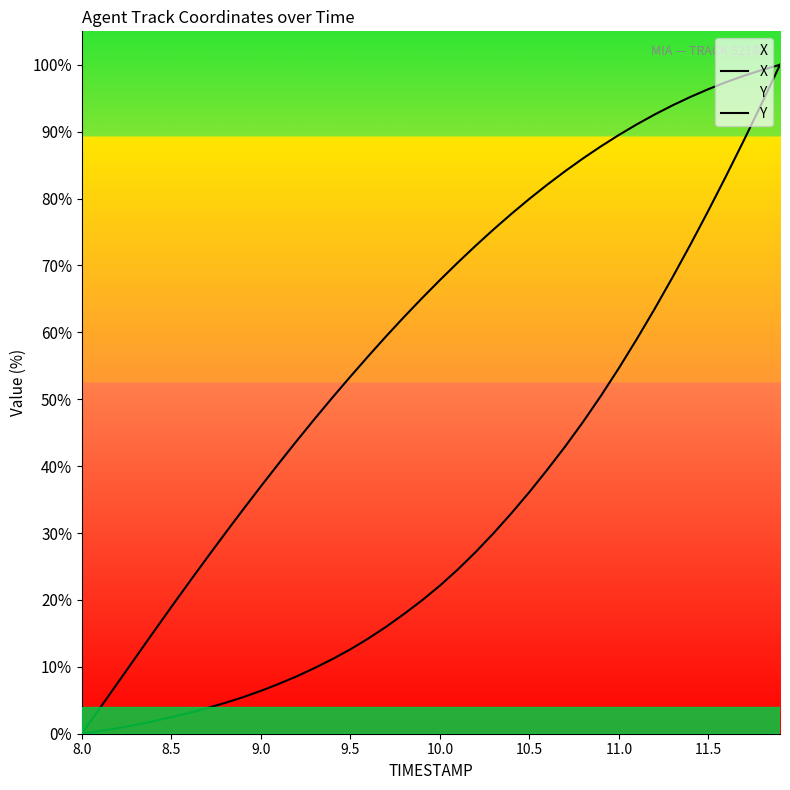

How many lines are shown in the chart?

2